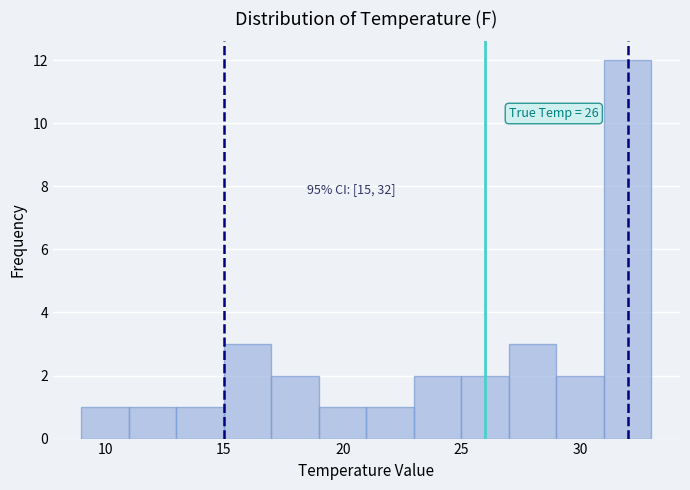

Over which range of the x-axis is the bar tallest?

31 to 33